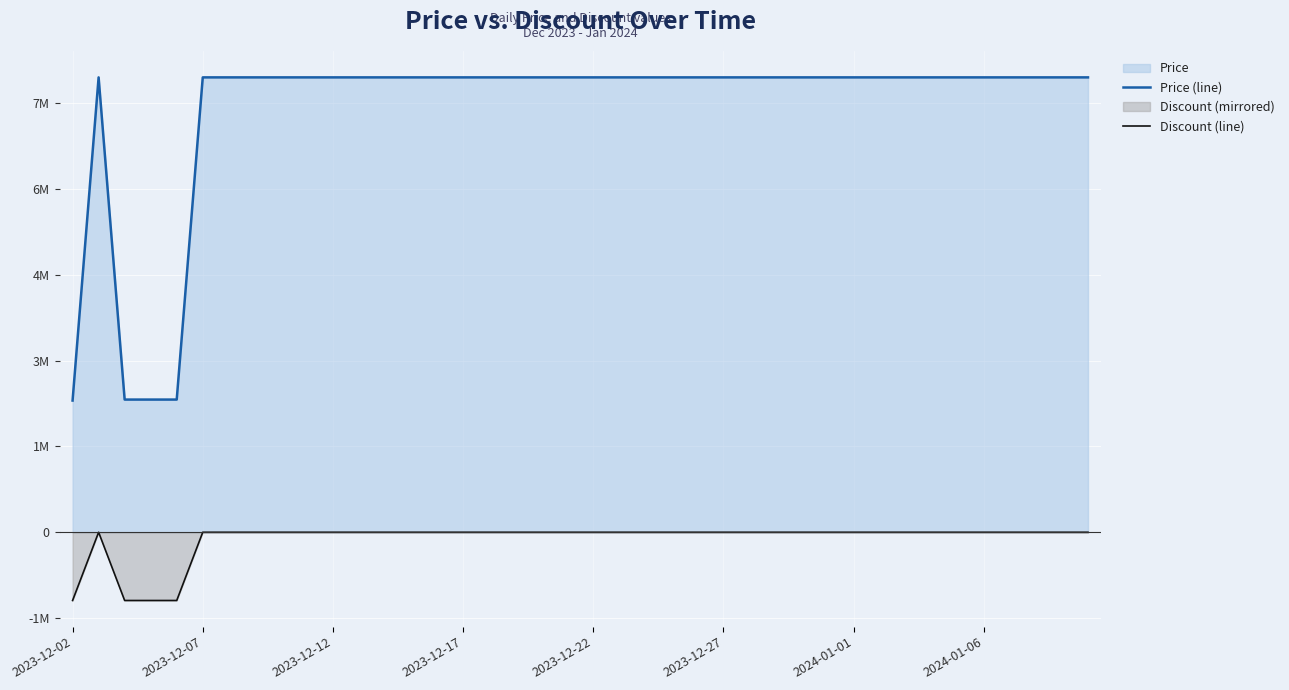

Which series changed the most between 19 and 24?

Price (line)